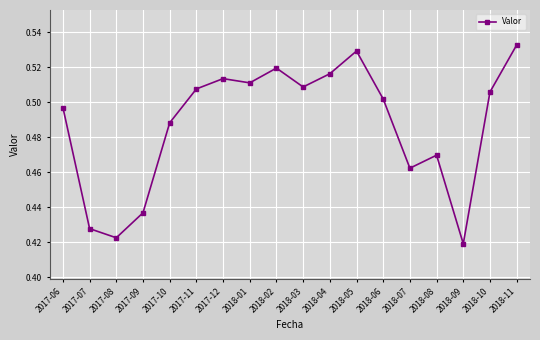

Which has a higher value, 2017-11 or 2018-07?

2017-11